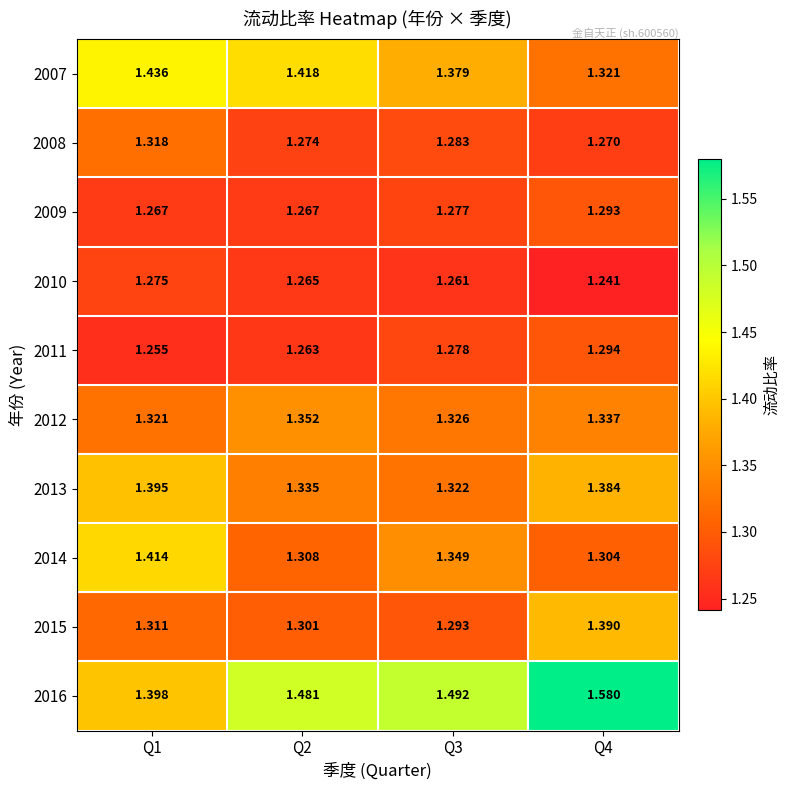

How many series are shown in this chart?

10